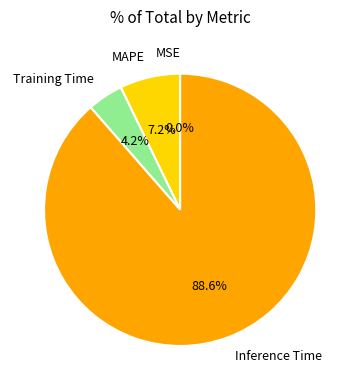

How much of the chart is everything except Training Time?

95.8%